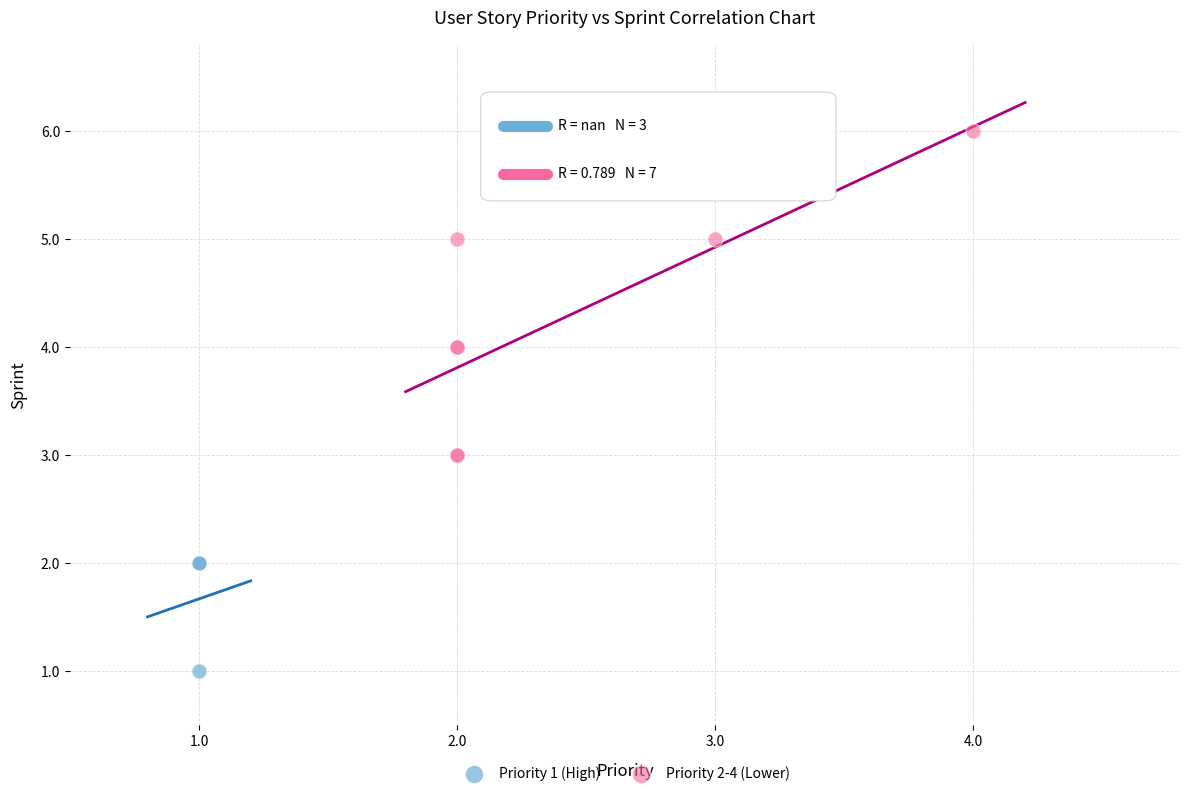

Which series reaches the maximum Y coordinate?

Priority 2-4 (Lower)